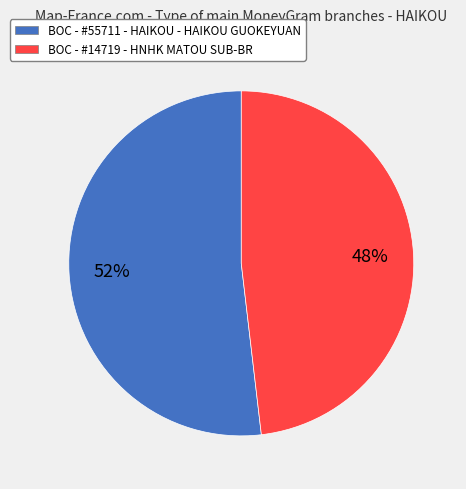

How many segments does this pie chart have?

2